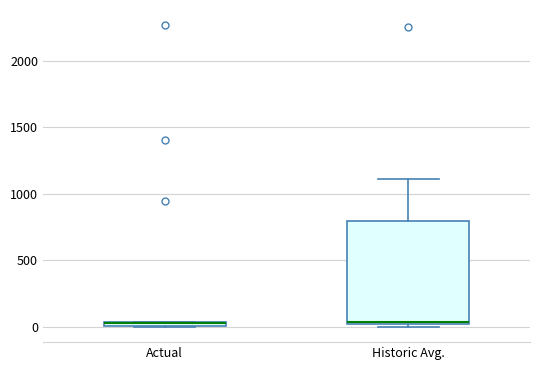

Which box is the tallest, from its lower edge to its upper edge?

Historic Avg.